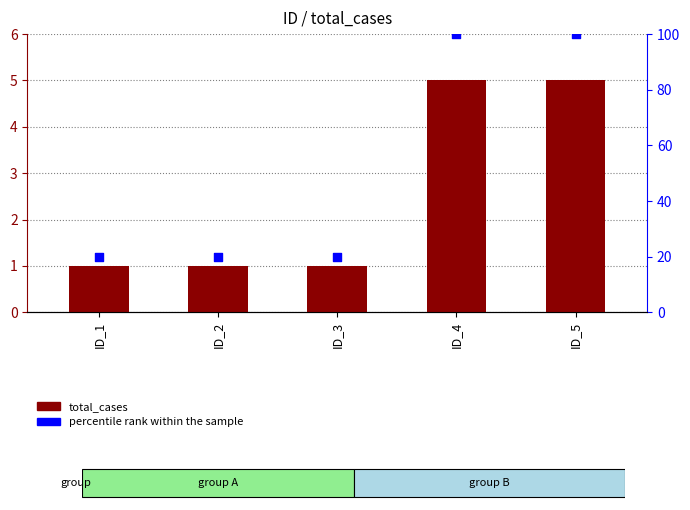

Which series contains the highest Y value?

percentile rank within the sample